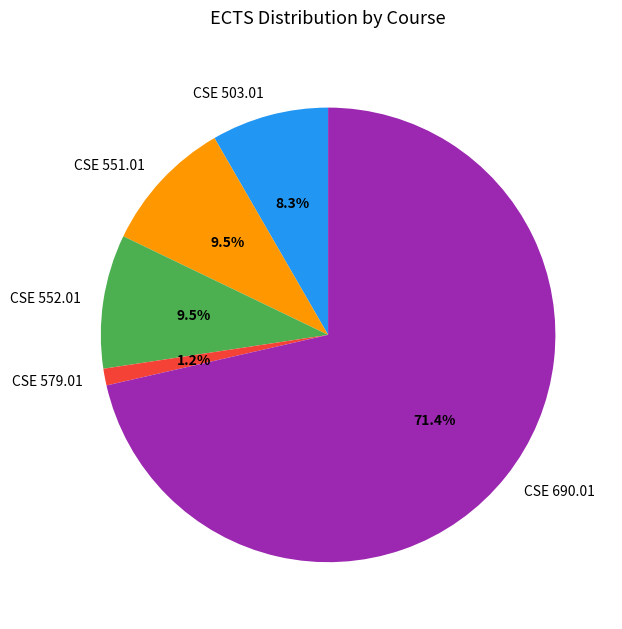

Is the sum of CSE 503.01 and CSE 579.01 greater than half?

No